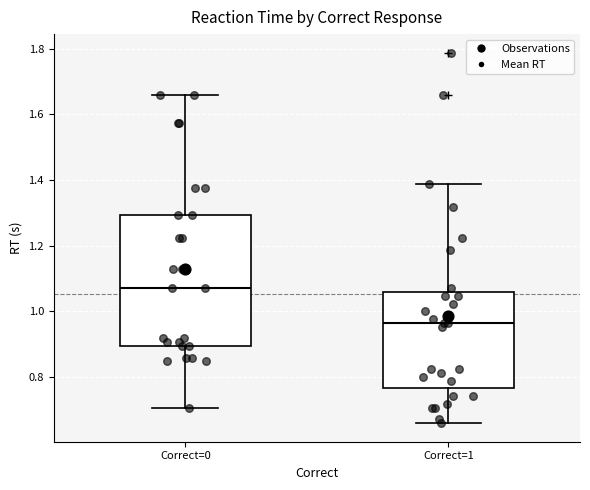

Which box's median line is the highest?

Correct=0